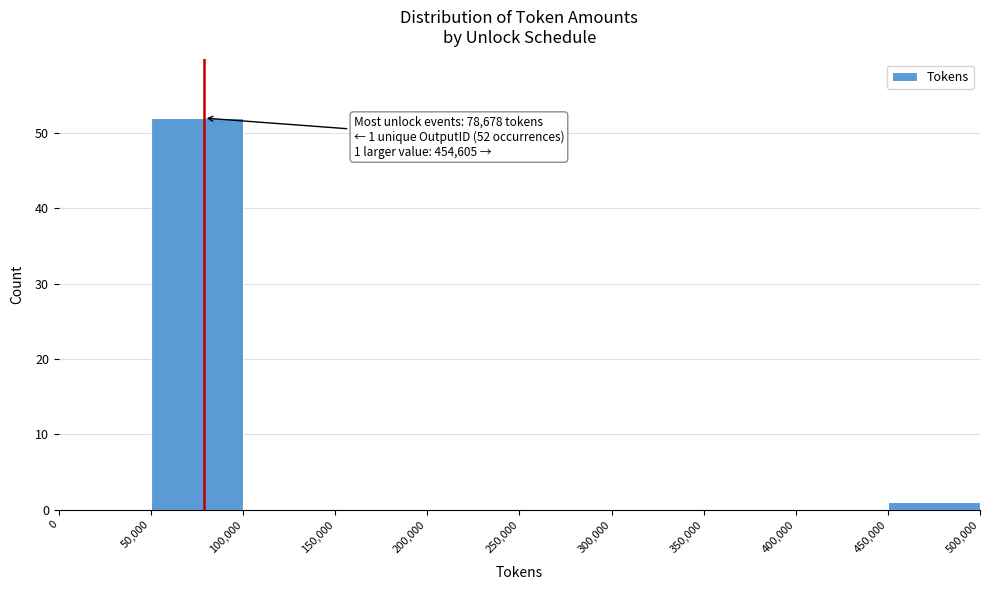

Which range on the x-axis has the tallest bar?

50,000 to 100,000